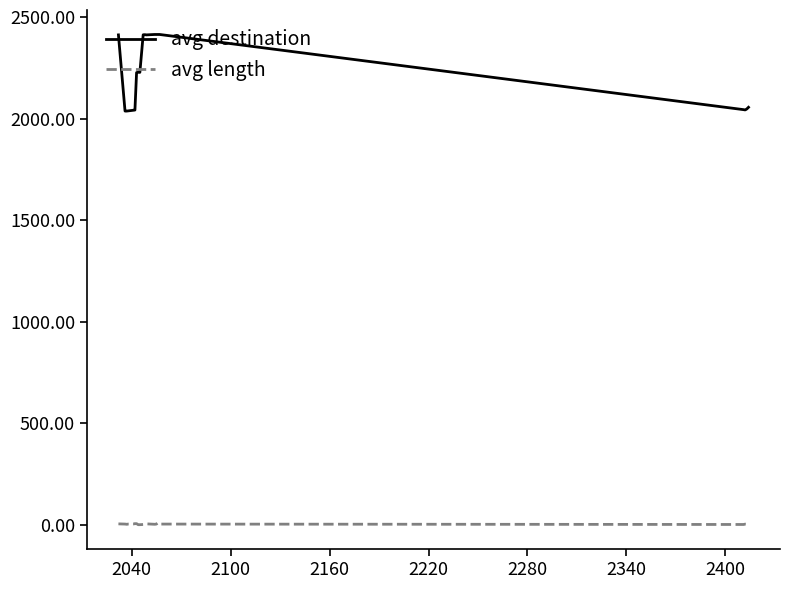

Which series has the largest total across all categories?

avg destination